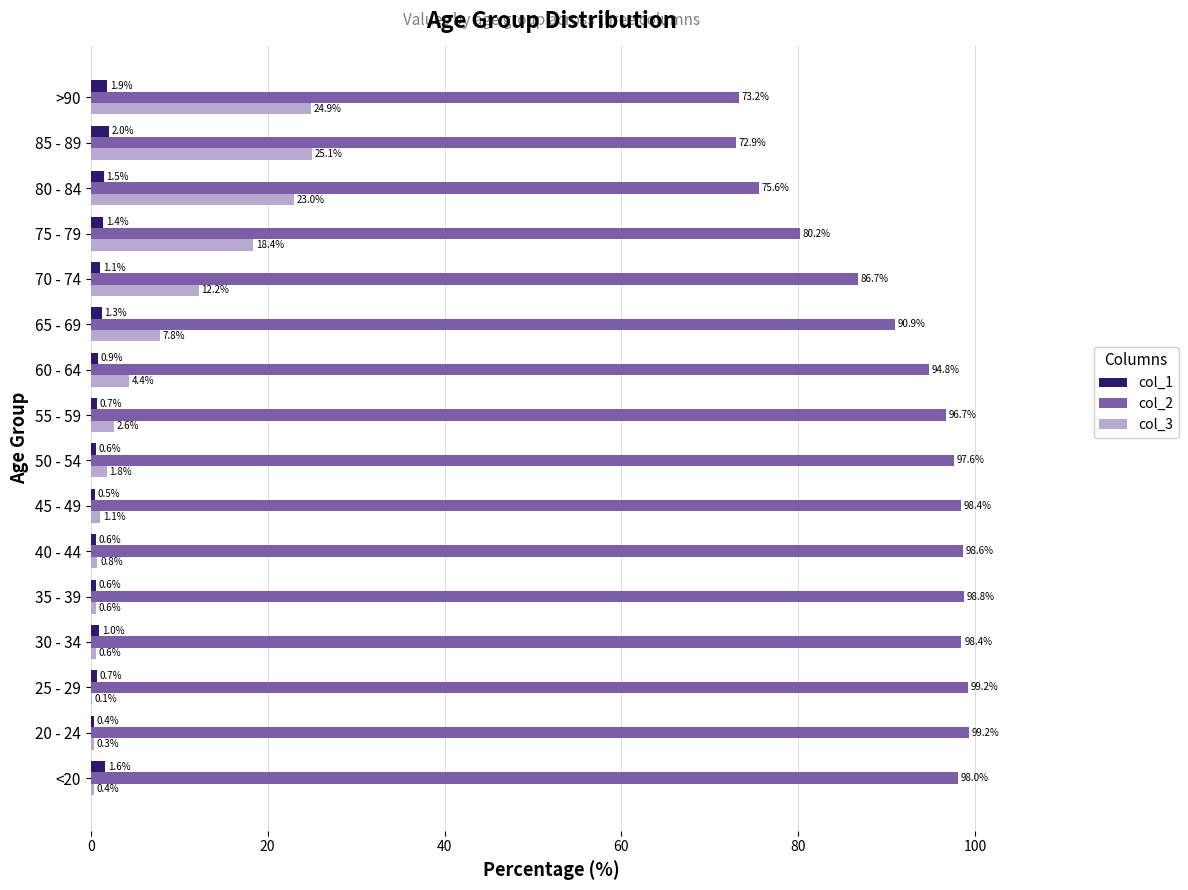

Where is col_3 nearest to the value 12?

70 - 74